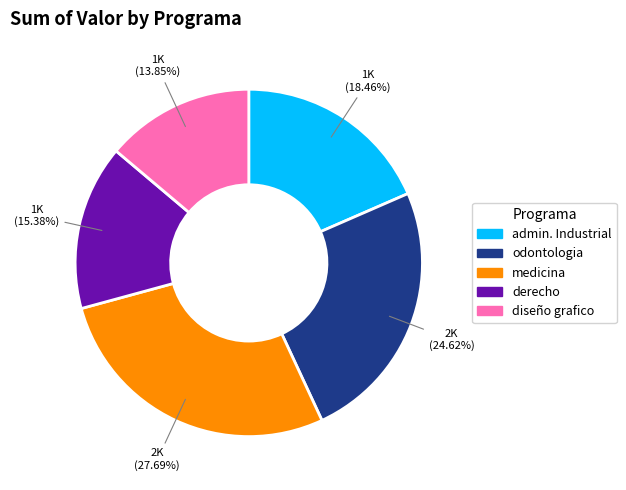

Rank the categories by value from lowest to highest.

diseño grafico, derecho, admin. Industrial, odontologia, medicina